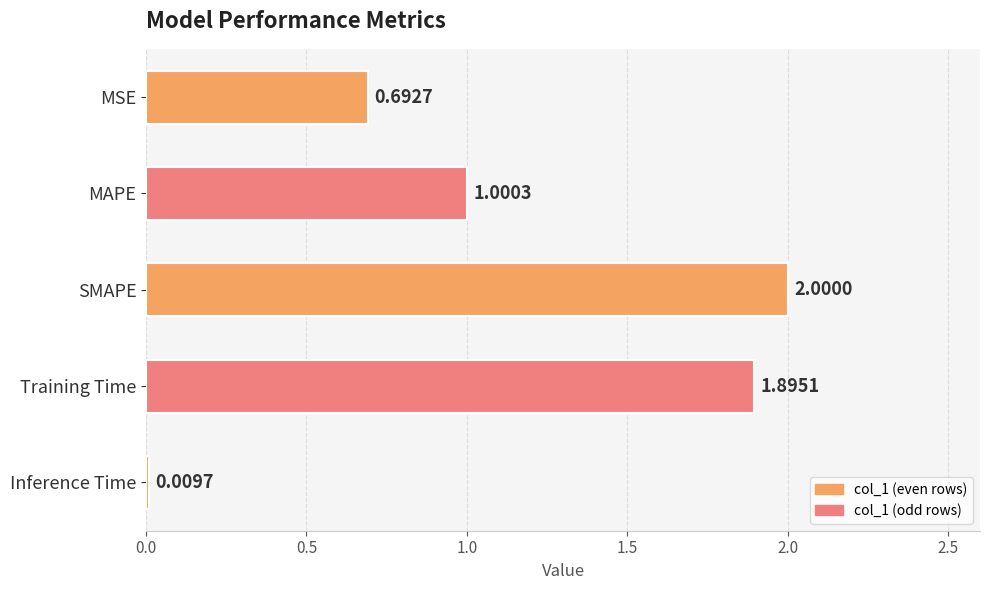

Which category has the highest value across all series?

SMAPE